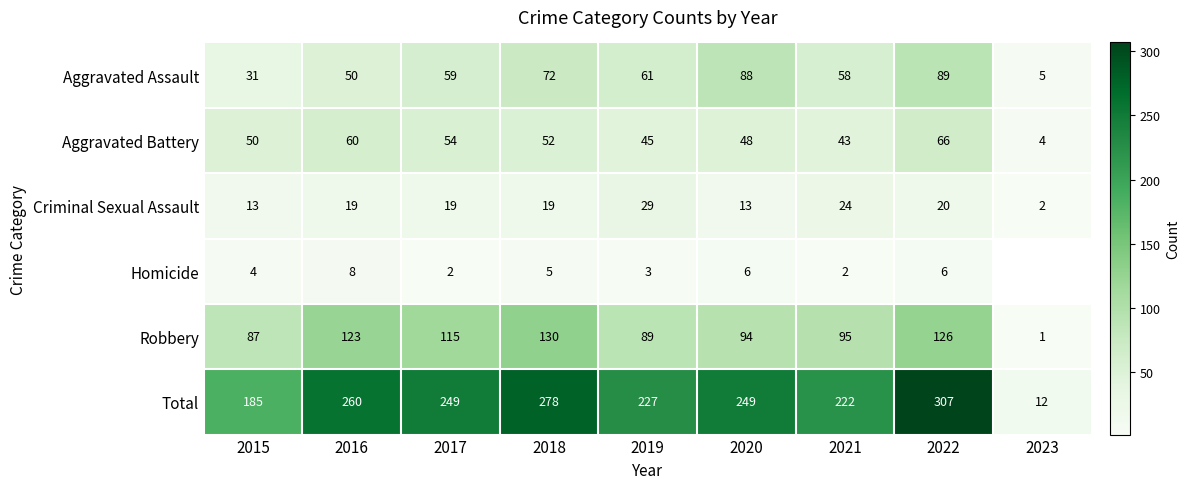

What is the sum of all Robbery values?

860